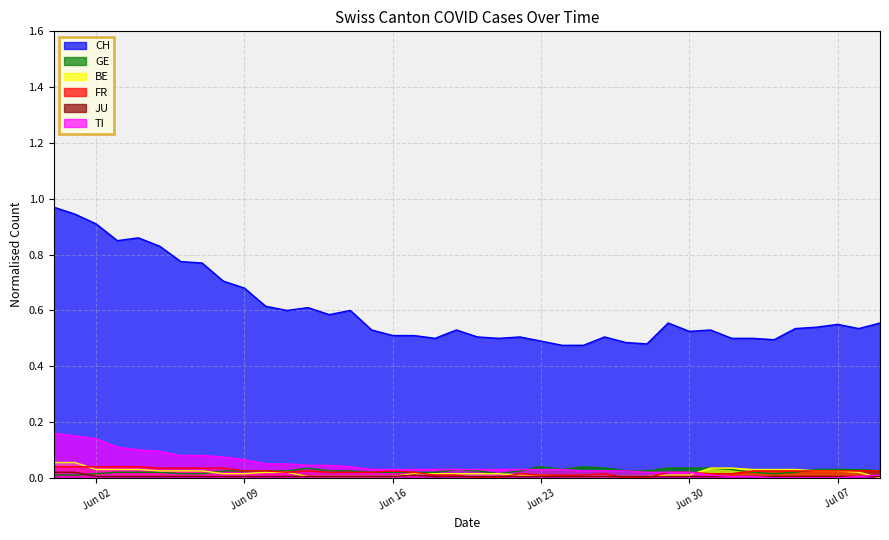

At how many categories does at least one series exceed 0?

40